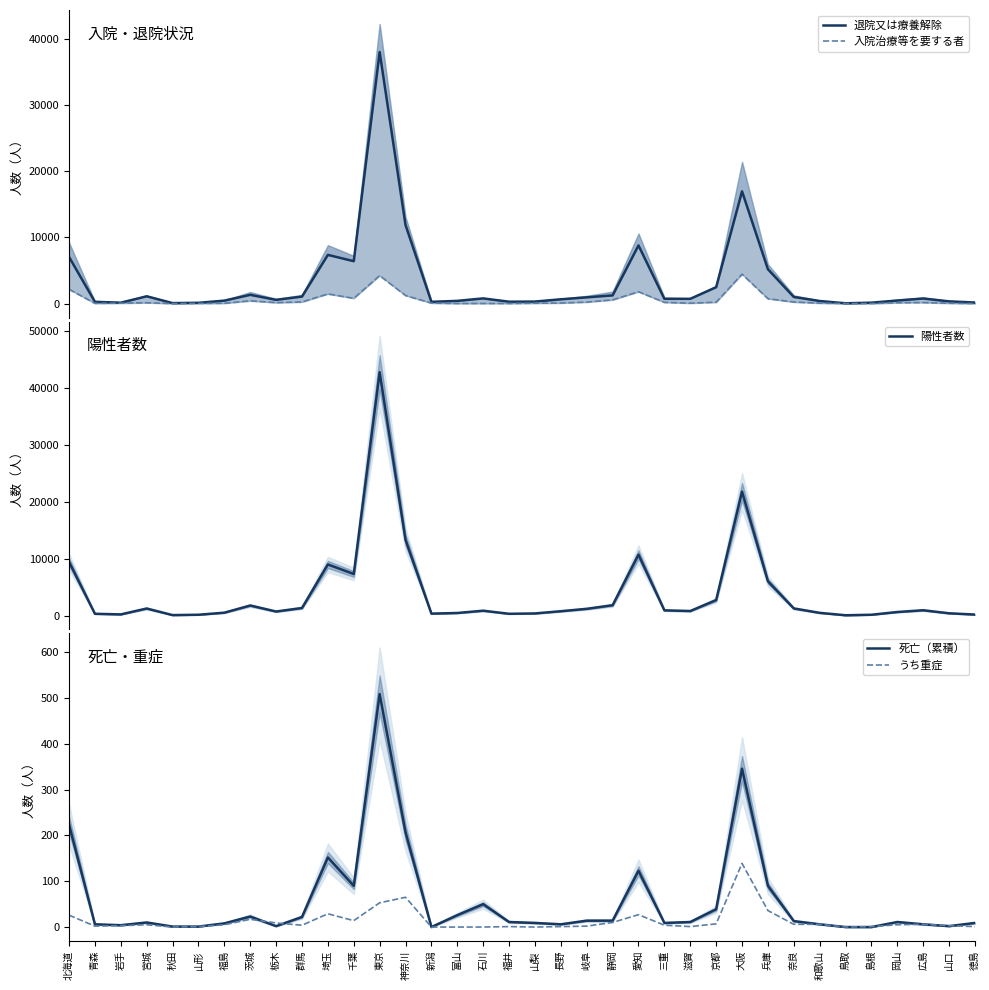

True or false: 退院又は療養解除 and 陽性者数 cross at least once.

False